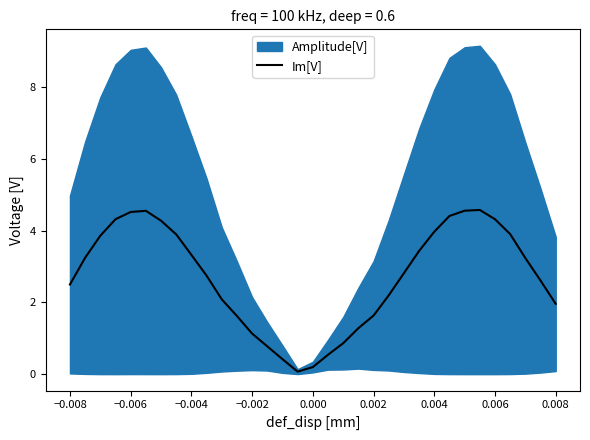

What is the smallest value displayed?

0.1